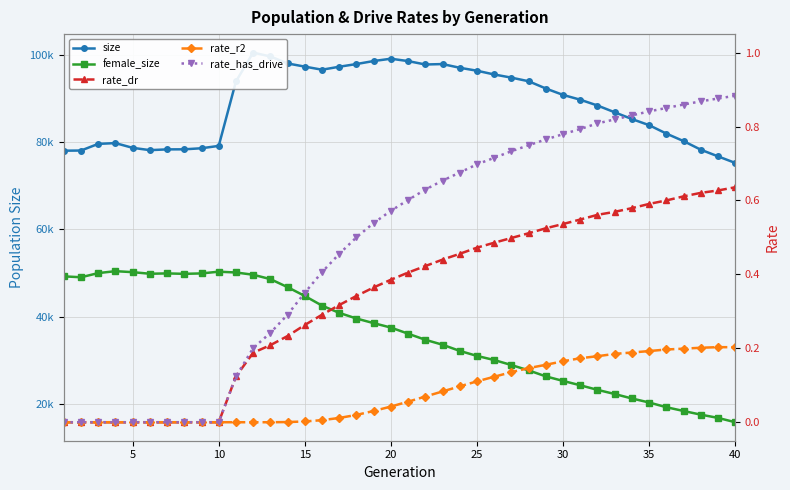

Rank the series by their maximum value, from lowest to highest.

rate_r2, rate_dr, rate_has_drive, female_size, size